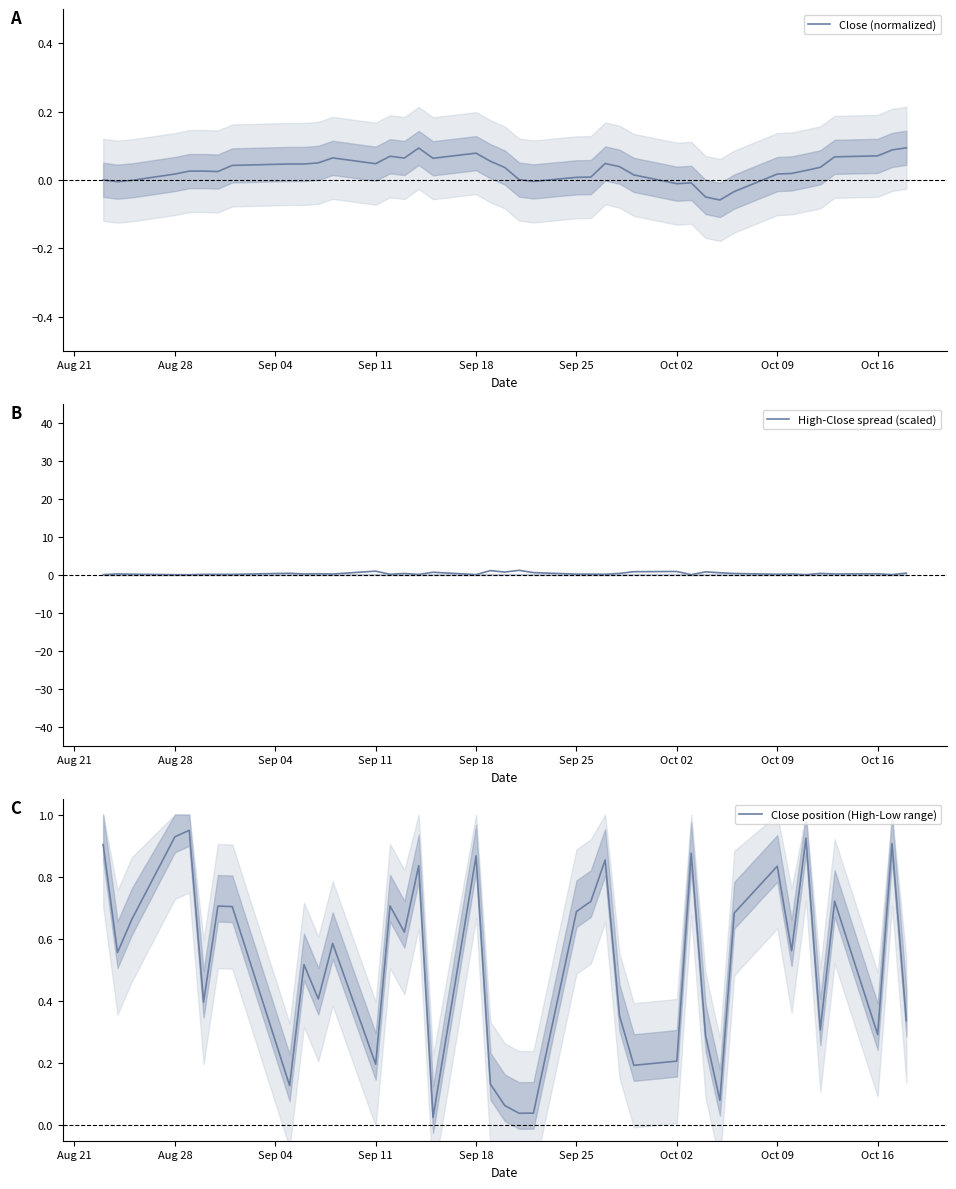

The value of Close position (High-Low range) at Oct 16 is 0.3. True or false?

True